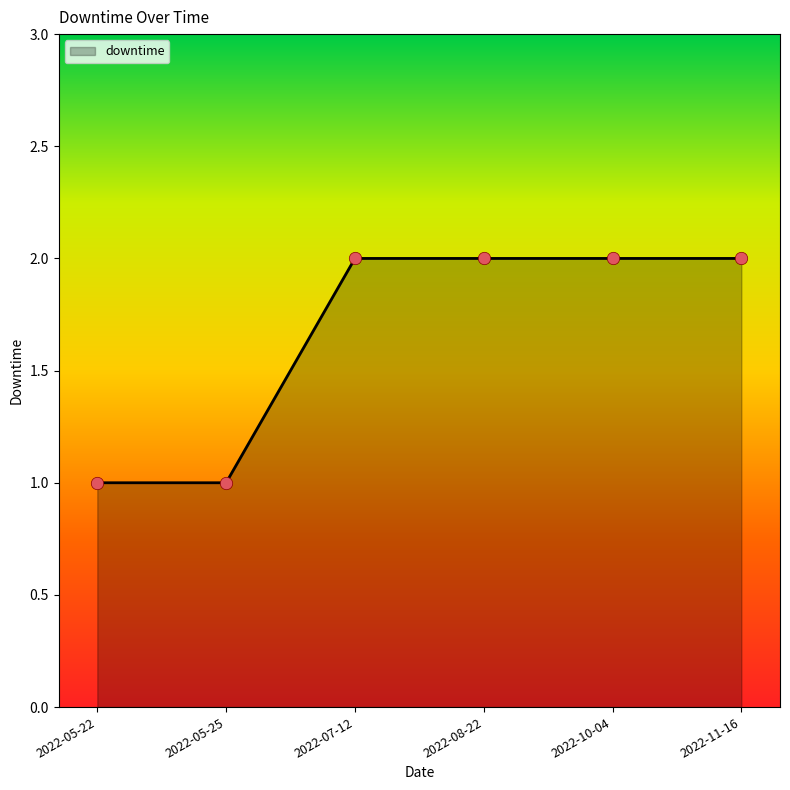

Between 2022-10-04 and 2022-05-25, which is larger?

2022-10-04